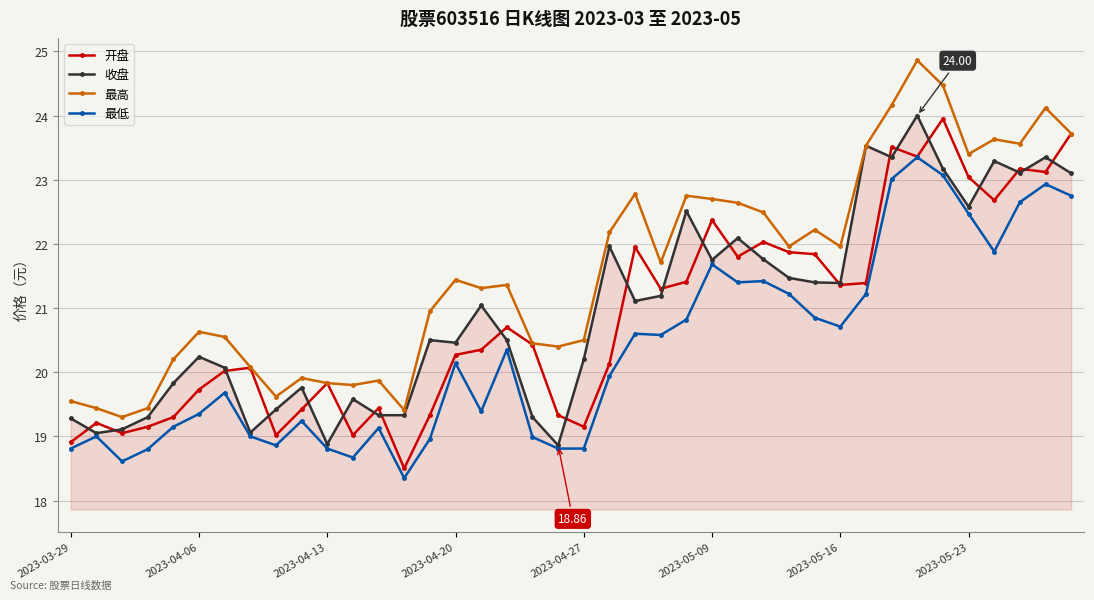

How many lines are shown in the chart?

4